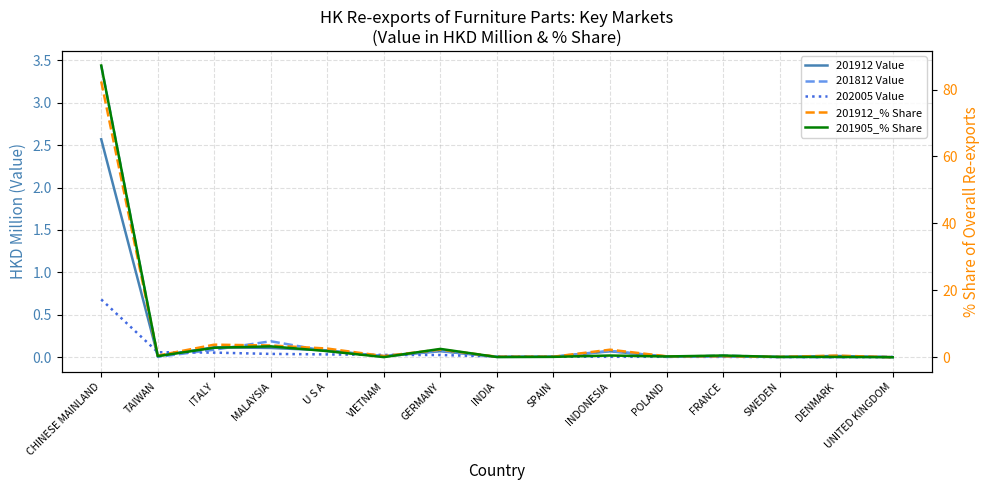

What position from the right is POLAND?

5